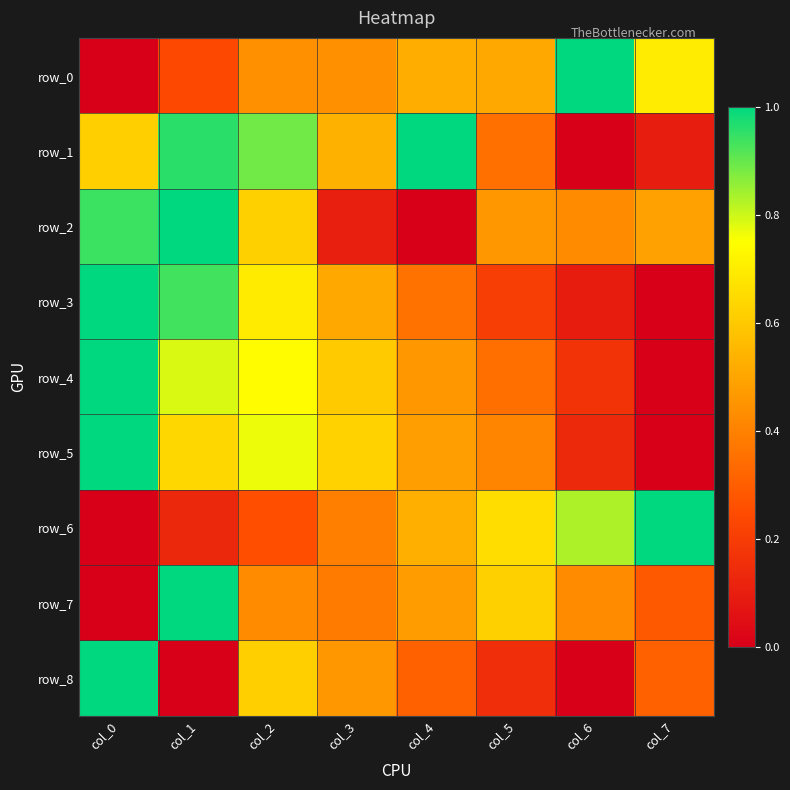

What is the highest value of the row_1 series?

1.0